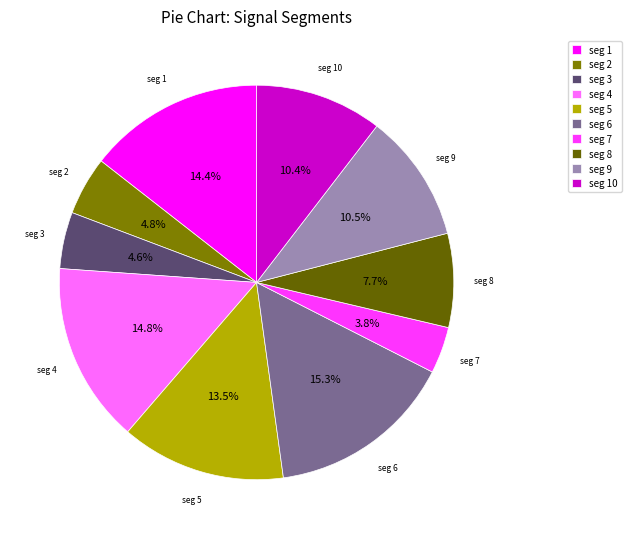

Is there a majority slice in this chart?

No